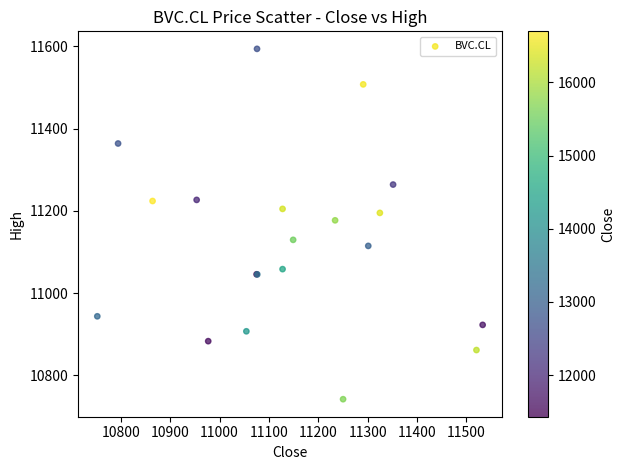

What Y value in the scatter plot is closest to 11167?

11177.0